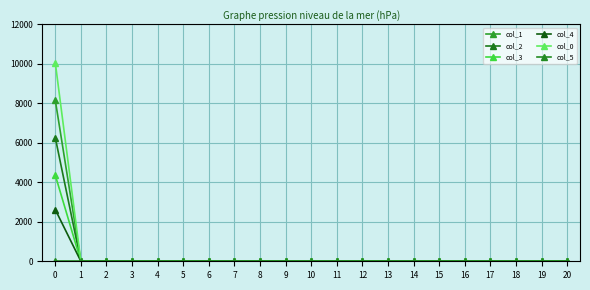

How many values in the col_2 series exceed 0?

1